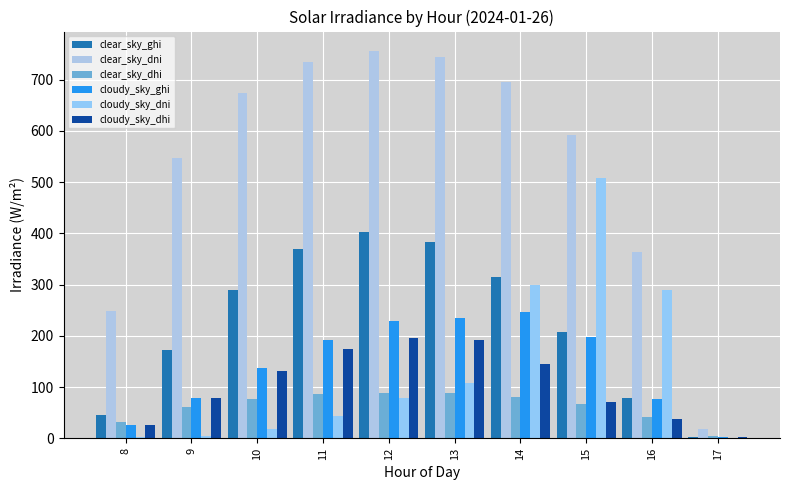

How many distinct data groups are displayed?

6